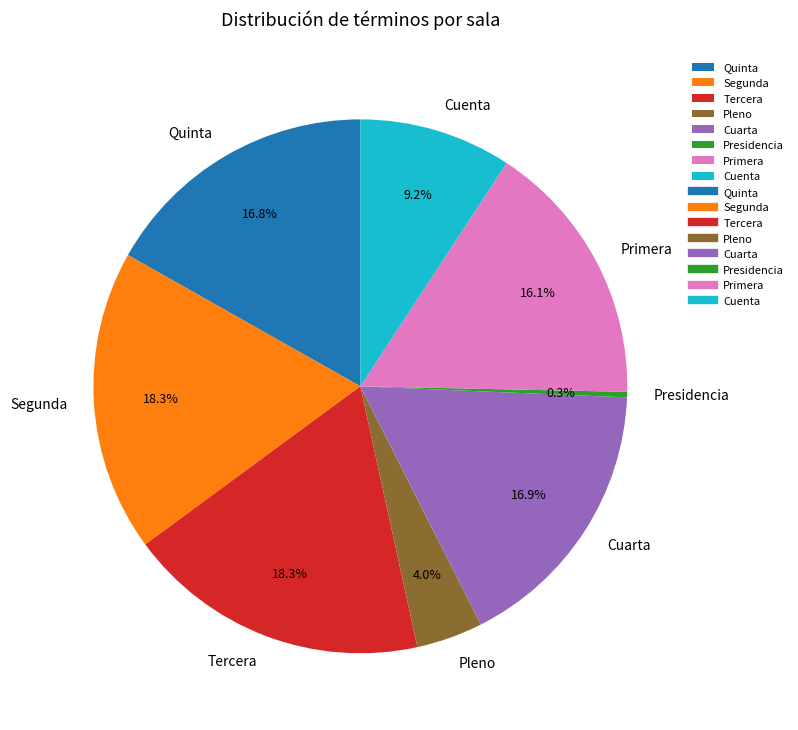

To the nearest percent, what is the average slice percentage?

12%